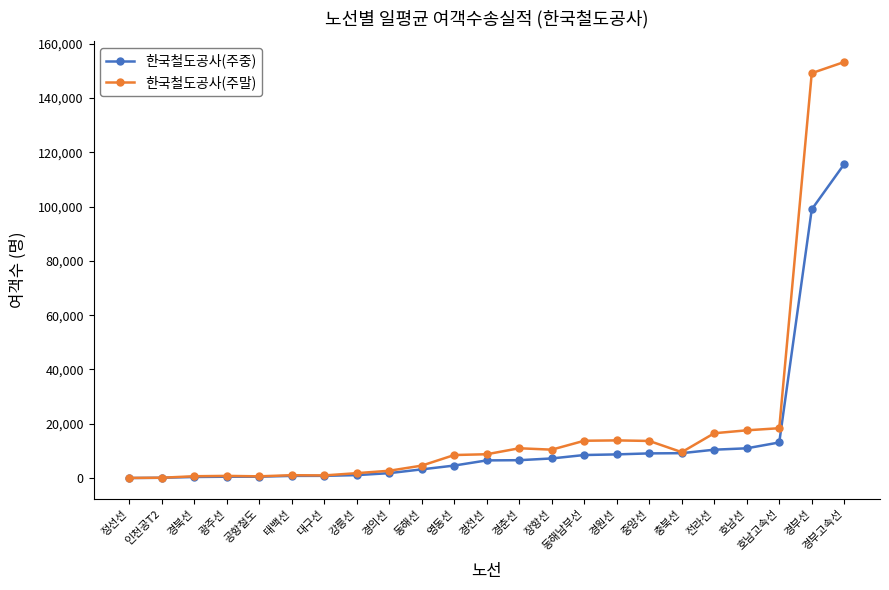

How many data points in 한국철도공사(주중) are less than 6508?

11